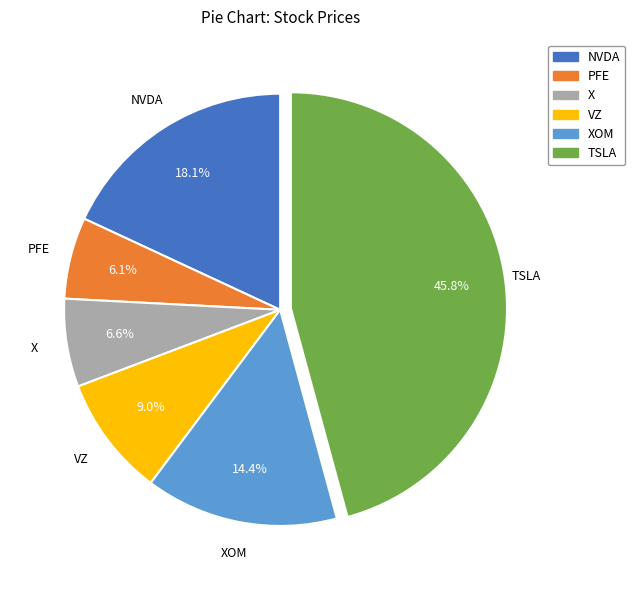

The X slice represents 7% of the pie. True or false?

True